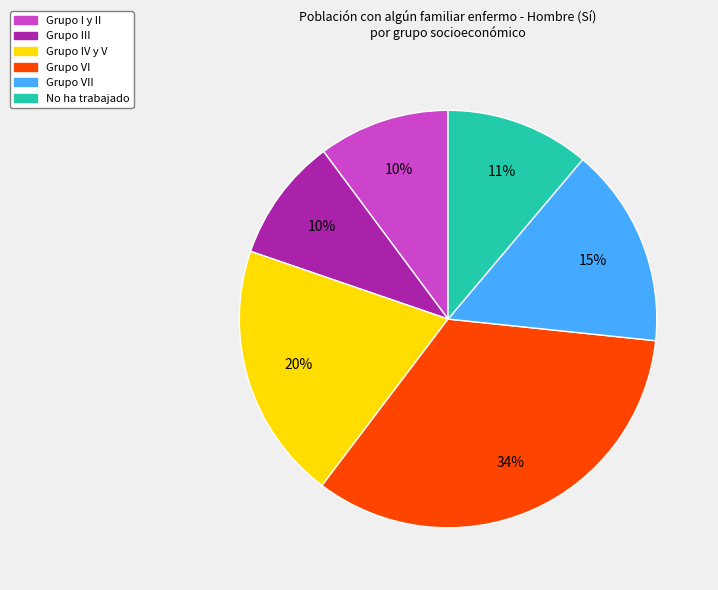

Combined, do Grupo VI and No ha trabajado account for over 50%?

No